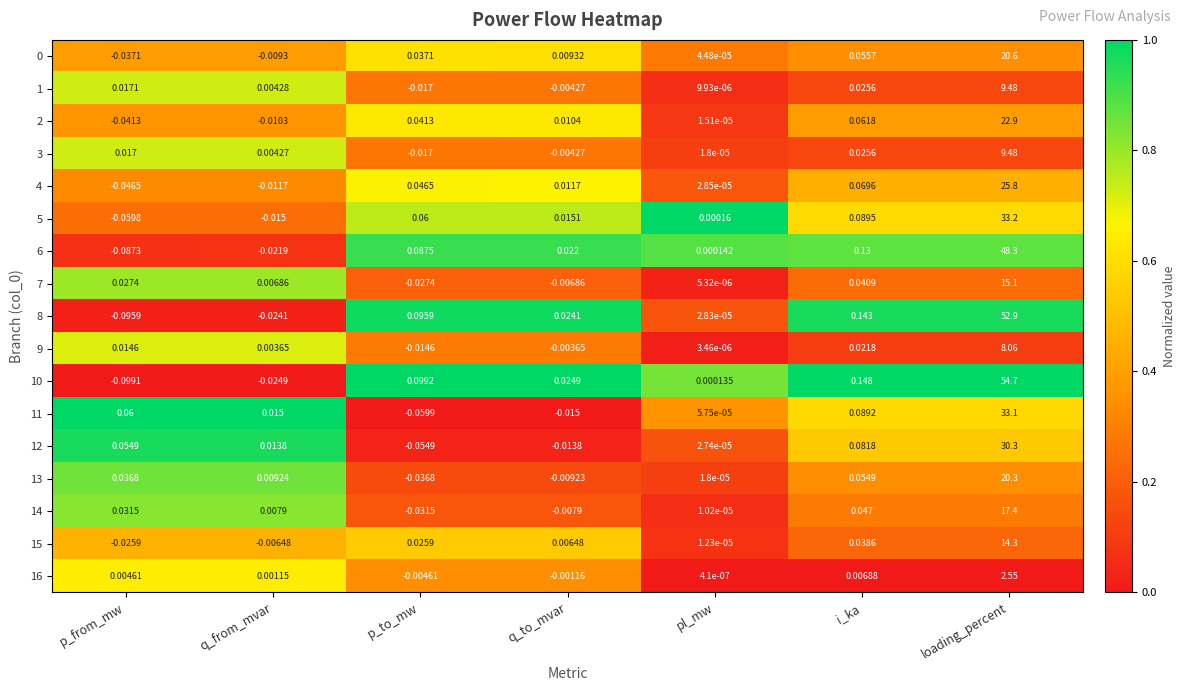

List the labels in order of 14 value, smallest first.

p_to_mw, q_to_mvar, pl_mw, q_from_mvar, p_from_mw, i_ka, loading_percent